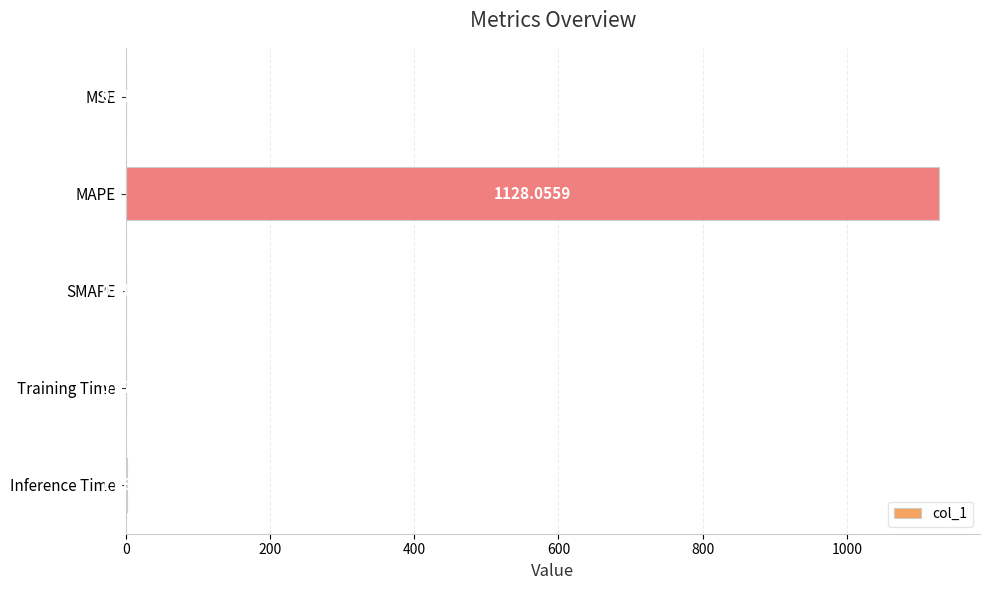

What is the sum of all values?

1129.2